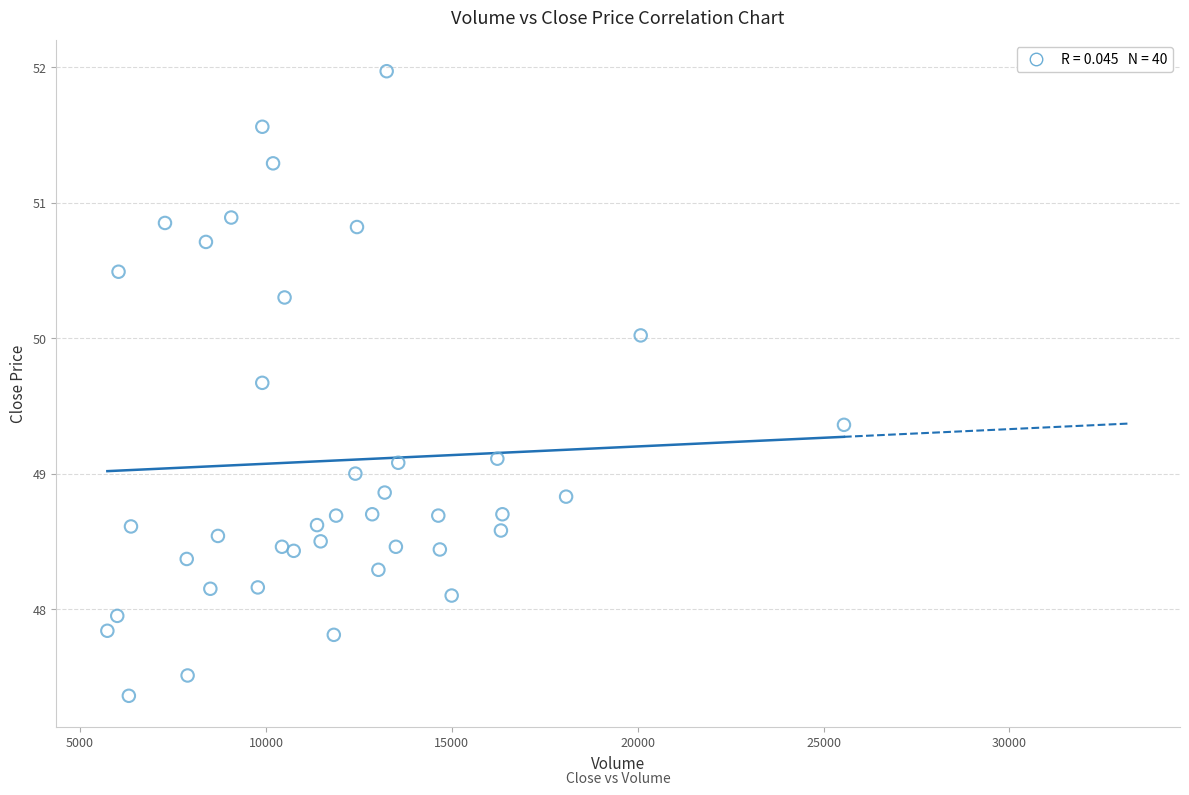

What is the range of Y values (max minus min)?

4.6